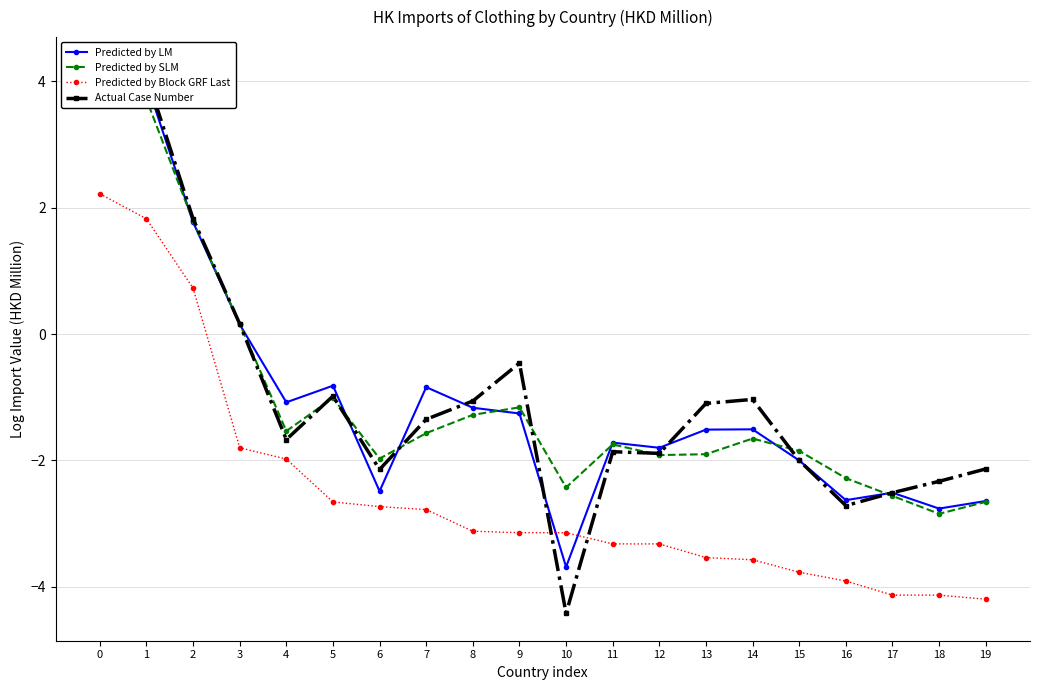

Reading right to left, what are all the values shown in this chart?

Predicted by LM: 19=-2.6	18=-2.8	17=-2.5	16=-2.6	15=-2.0	14=-1.5	13=-1.5	12=-1.8	11=-1.7	10=-3.7	9=-1.3	8=-1.2	7=-0.8	6=-2.5	5=-0.8	4=-1.1	3=0.2	2=1.8	1=4.0	0=4.2
Predicted by SLM: 19=-2.7	18=-2.8	17=-2.6	16=-2.3	15=-1.9	14=-1.7	13=-1.9	12=-1.9	11=-1.7	10=-2.4	9=-1.2	8=-1.3	7=-1.6	6=-2.0	5=-1.0	4=-1.5	3=0.2	2=1.8	1=3.7	0=3.9
Predicted by Block GRF Last: 19=-4.2	18=-4.1	17=-4.1	16=-3.9	15=-3.8	14=-3.6	13=-3.5	12=-3.3	11=-3.3	10=-3.1	9=-3.1	8=-3.1	7=-2.8	6=-2.7	5=-2.7	4=-2.0	3=-1.8	2=0.7	1=1.8	0=2.2
Actual Case Number: 19=-2.1	18=-2.3	17=-2.5	16=-2.7	15=-2.0	14=-1.0	13=-1.1	12=-1.9	11=-1.9	10=-4.4	9=-0.5	8=-1.1	7=-1.4	6=-2.1	5=-1.0	4=-1.7	3=0.2	2=1.8	1=4.1	0=4.3